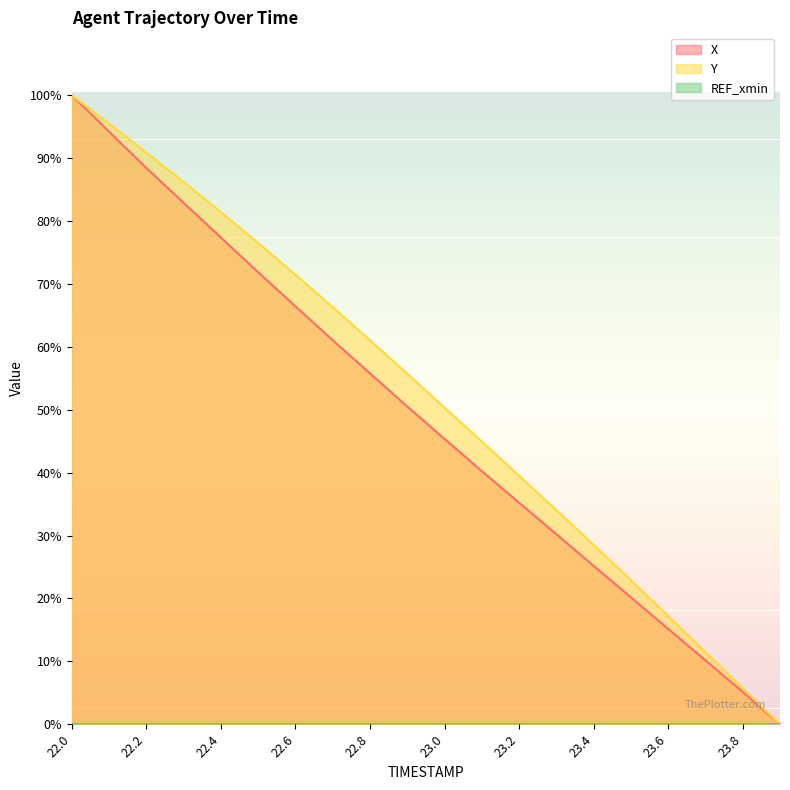

The value of Y at 22.6 is 71.5. True or false?

True